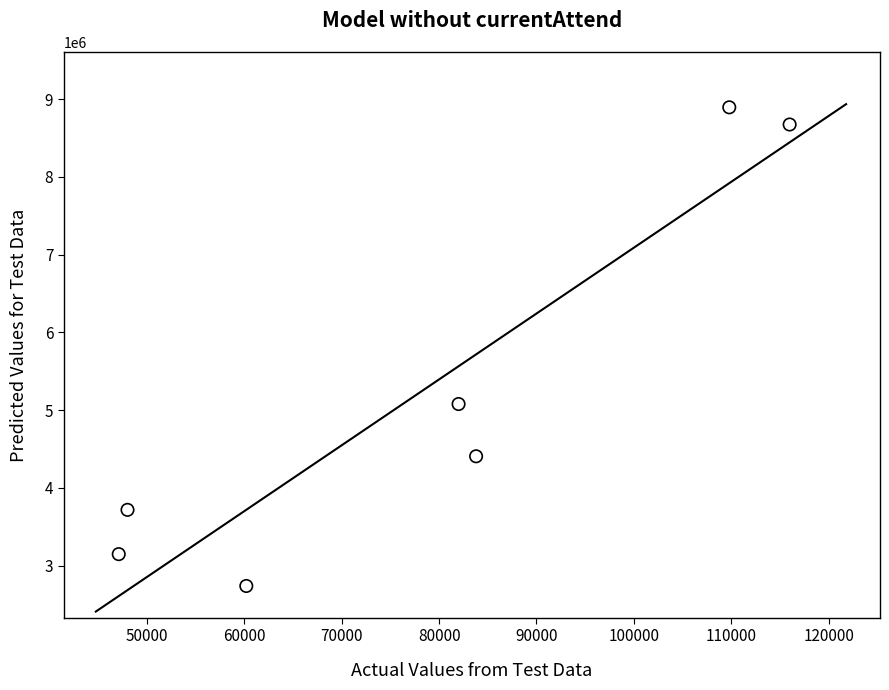

What Y value in the scatter plot is closest to 5816000?

5078000